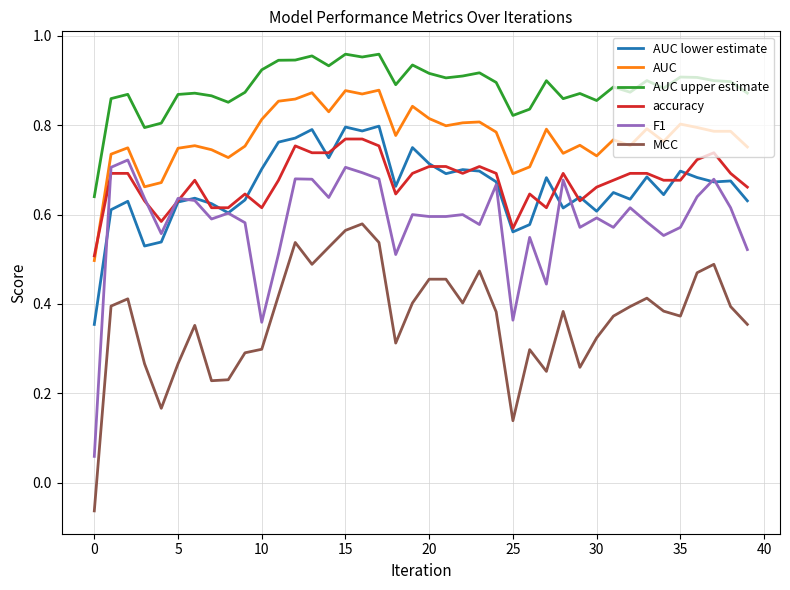

Which series has the largest total across all categories?

AUC upper estimate